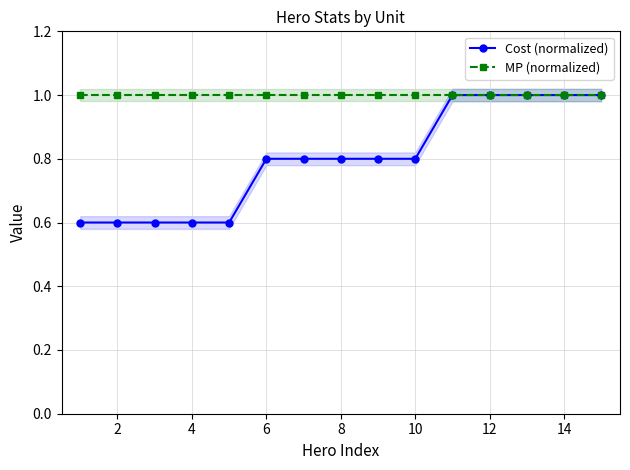

What is the maximum value shown in the chart?

1.0